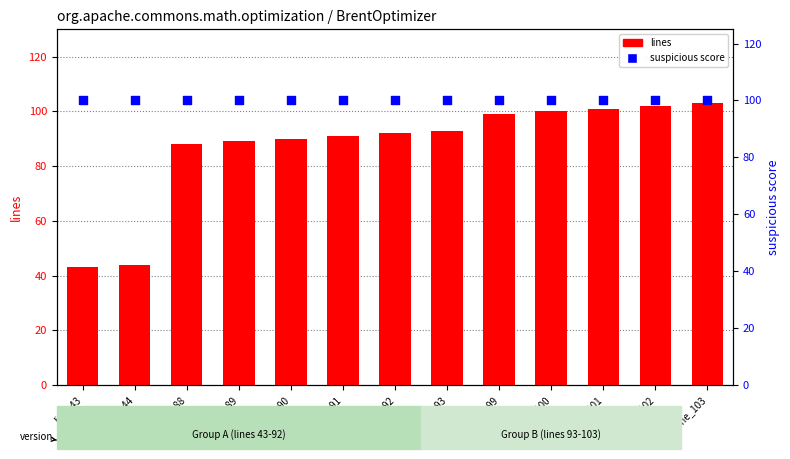

What are all the series names shown in the legend?

lines, suspicious score